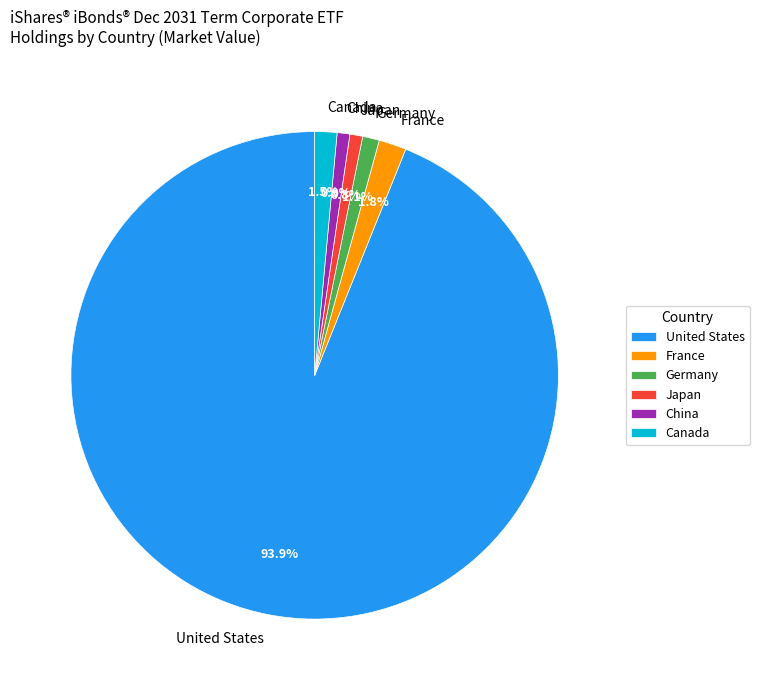

How many segments does this pie chart have?

6